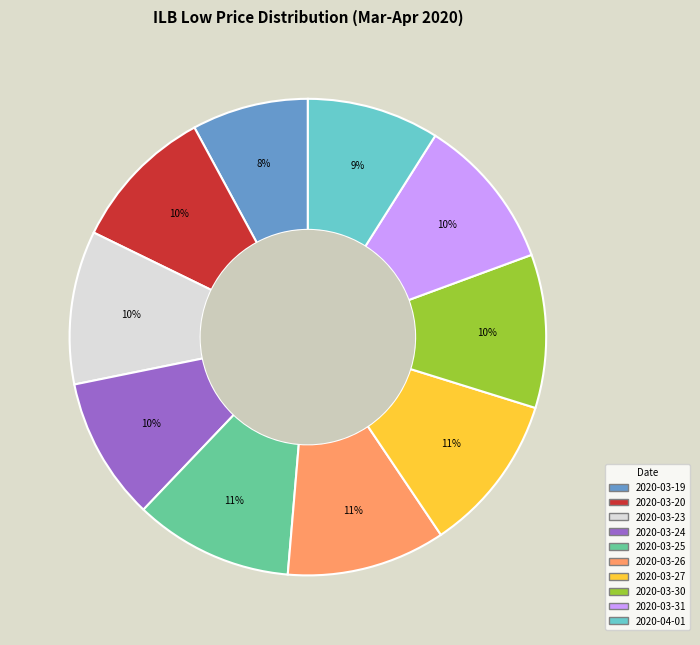

Count the number of slices in the pie.

10